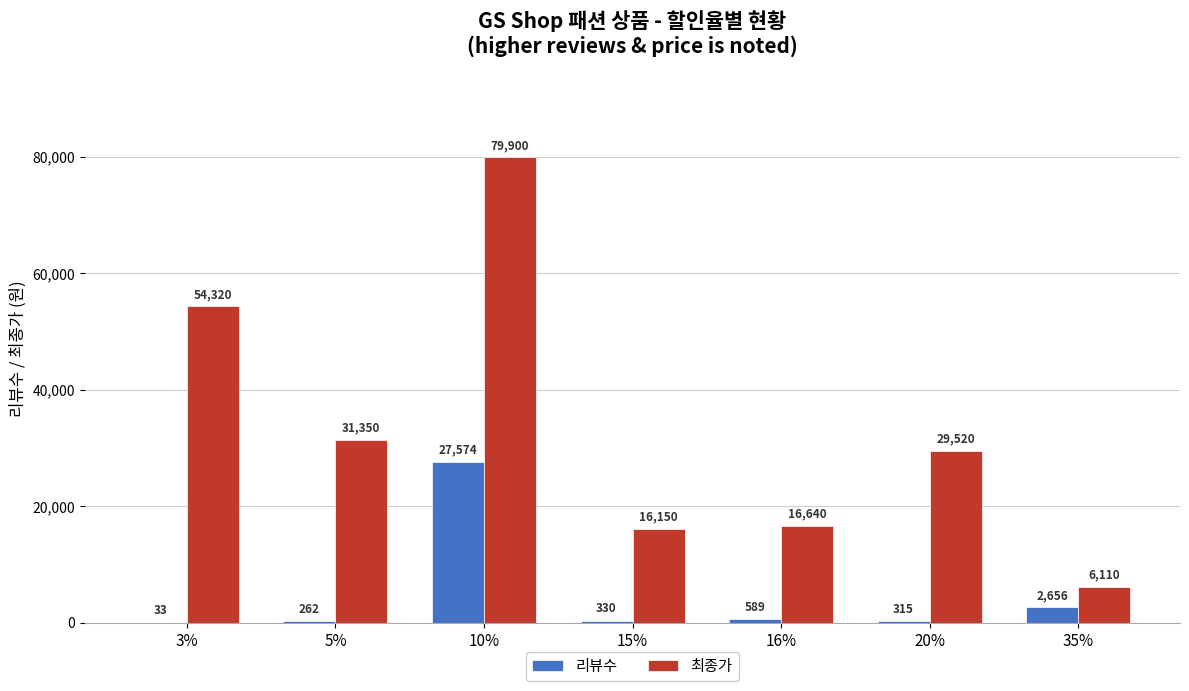

Which label corresponds to the largest value in the chart?

10%